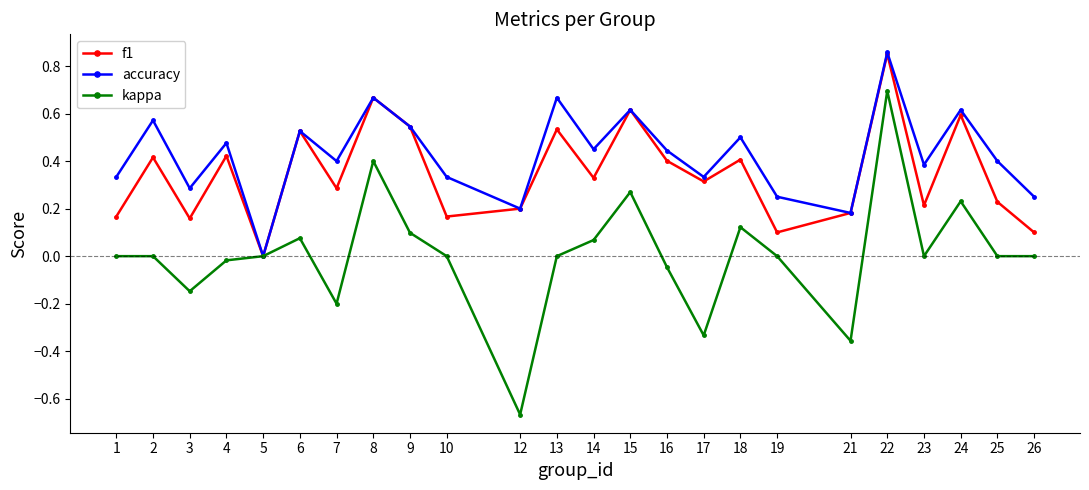

Count the f1 values in the range 0 to 1.

24